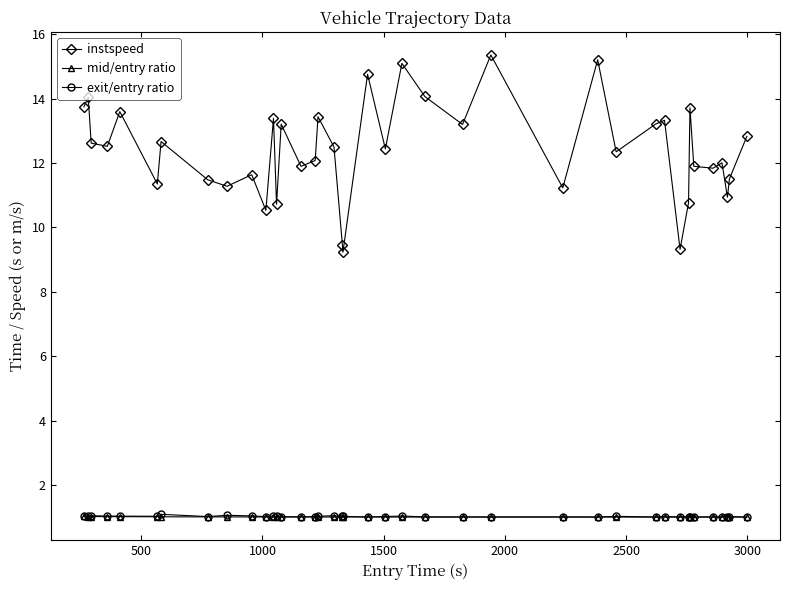

What is the minimum value shown in the chart?

1.0